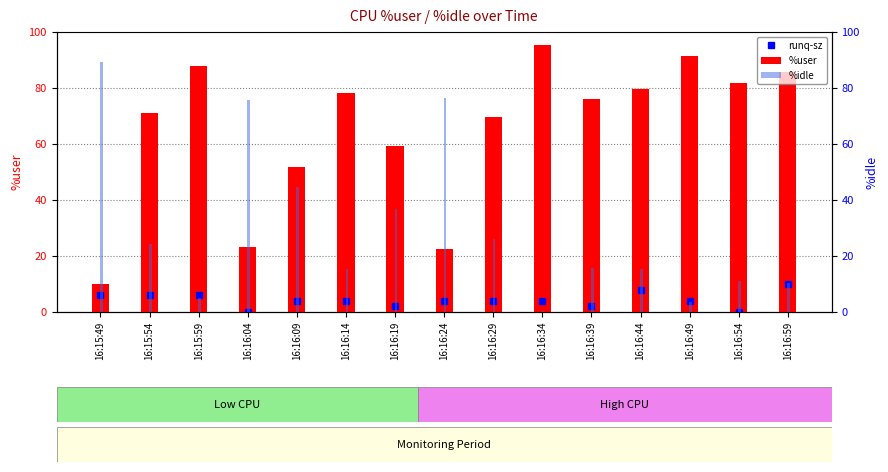

Rank the series by their maximum value, from lowest to highest.

%idle, %user